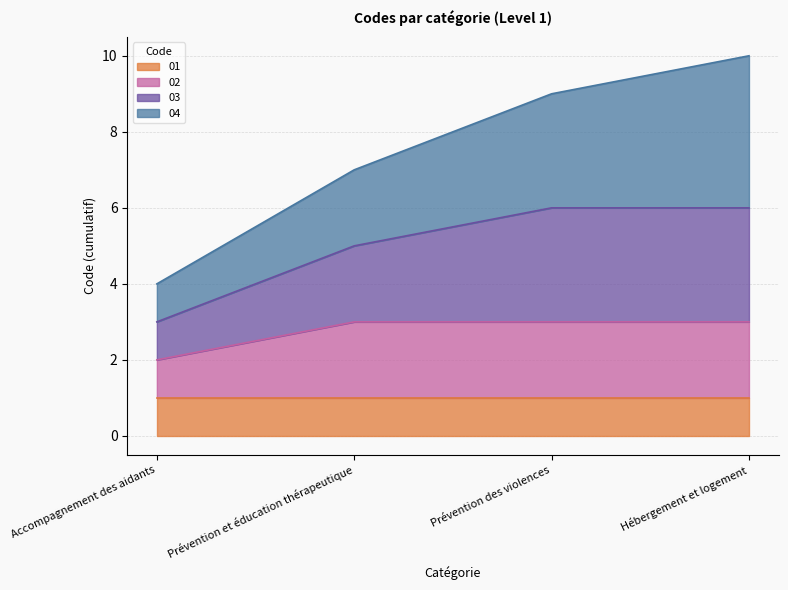

What is the difference between the 02 values at Accompagnement des aidants and Prévention des violences?

1